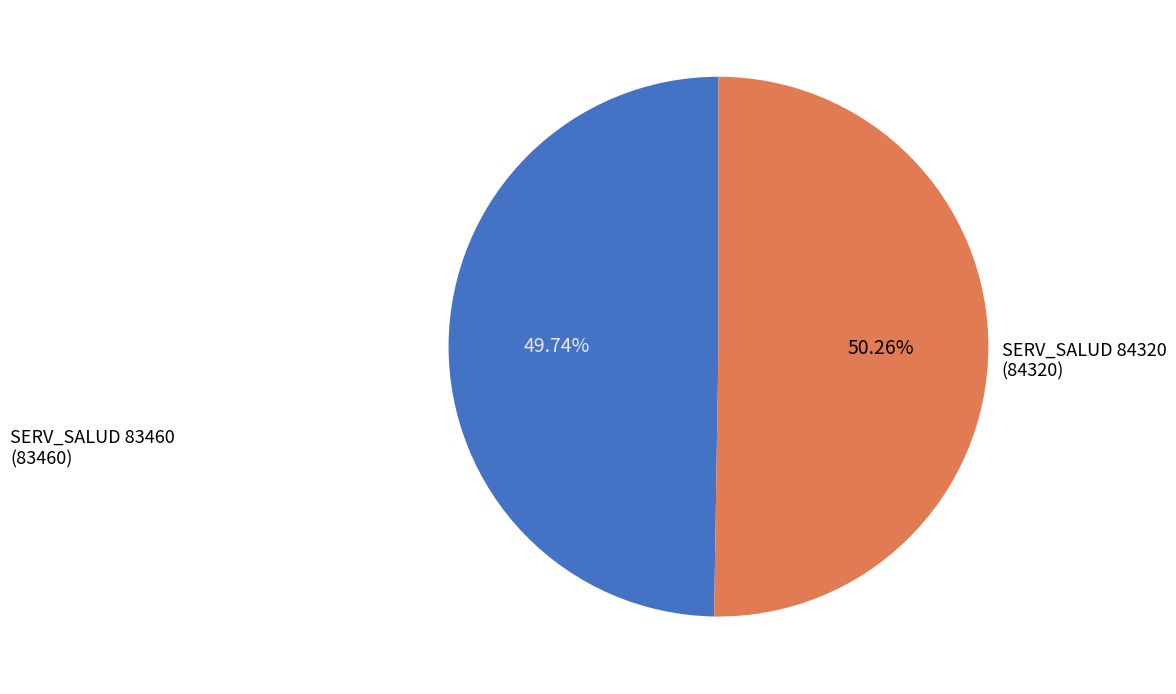

Is there any slice that represents more than half of the pie?

Yes